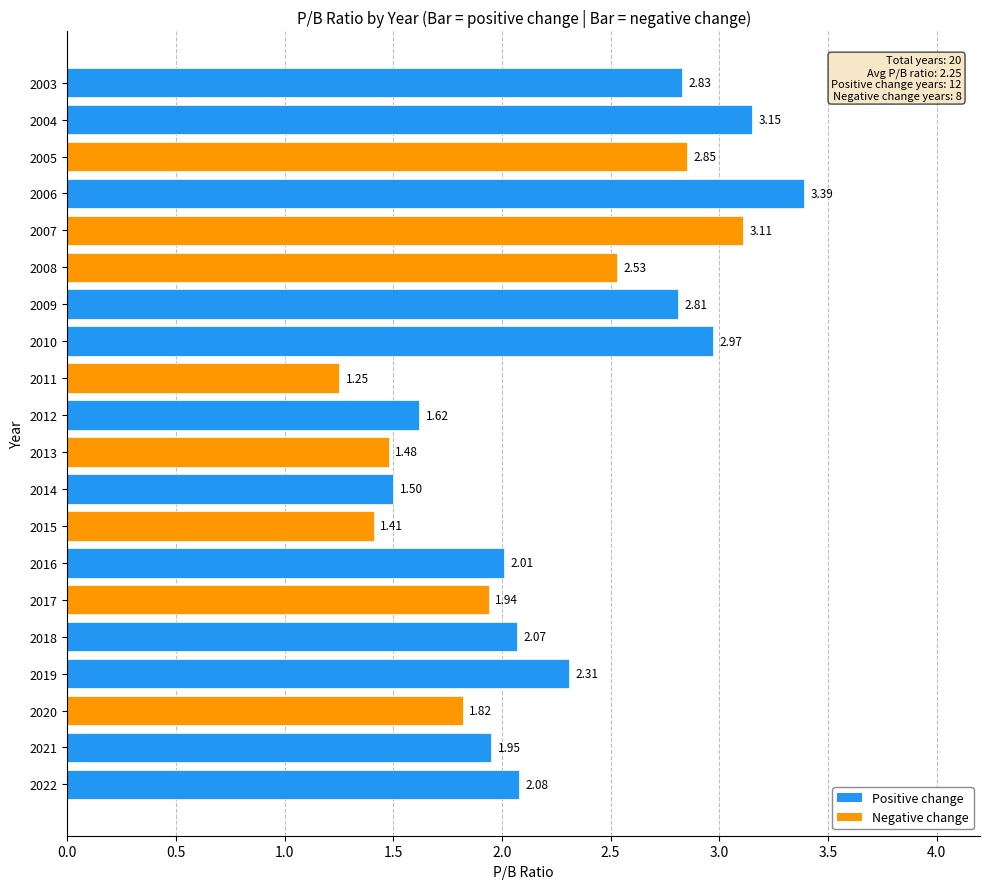

List the labels in order of value, smallest first.

2011, 2015, 2013, 2014, 2012, 2020, 2017, 2021, 2016, 2018, 2022, 2019, 2008, 2009, 2003, 2005, 2010, 2007, 2004, 2006